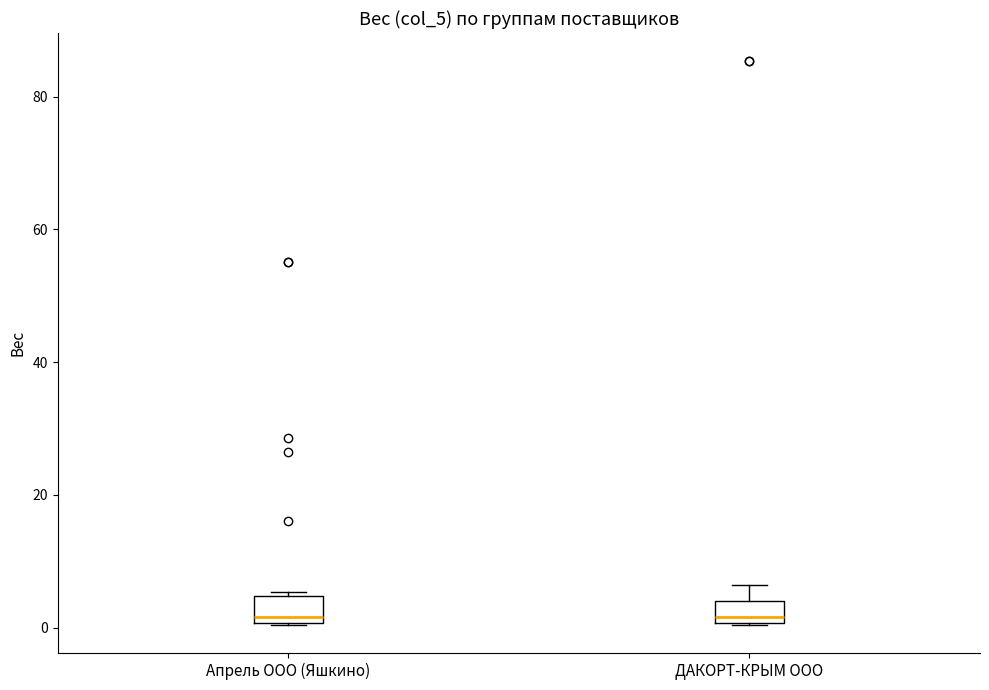

Where is the upper edge of the box for Апрель ООО (Яшкино) on the y-axis? The values are not printed on the chart, so give them approximately, as read against the axis.

4